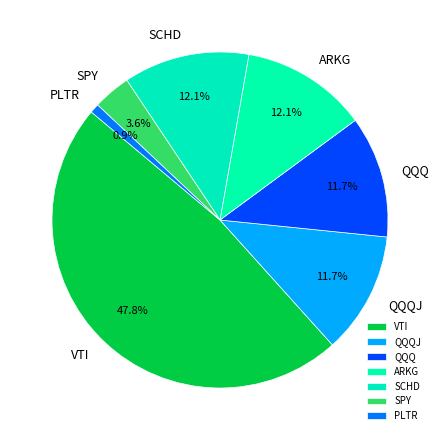

To the nearest percent, what is the average slice percentage?

14%